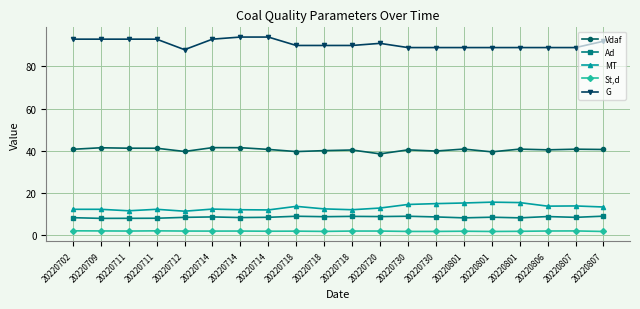

Between 20220714 and 20220807, which is larger?

20220714